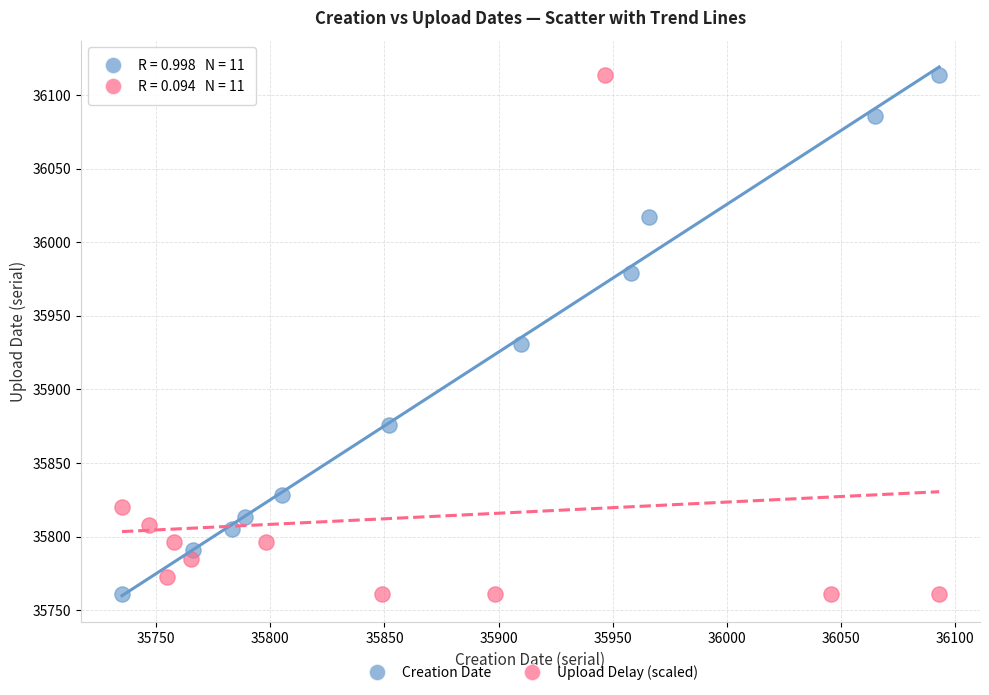

What are all the series names shown in the legend?

Creation Date, Upload Delay (scaled)